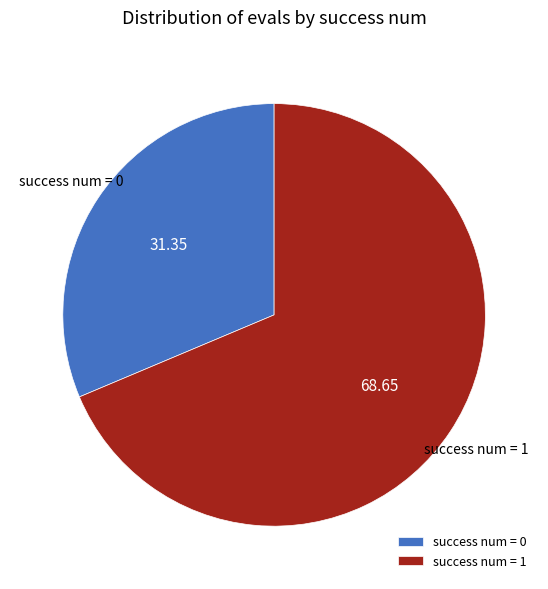

Between success num = 0 and success num = 1, which is larger?

success num = 1